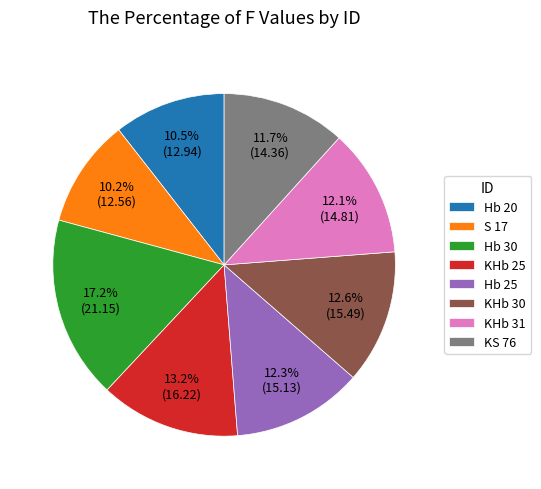

Is it true that Hb 25 is 12% of the pie?

True